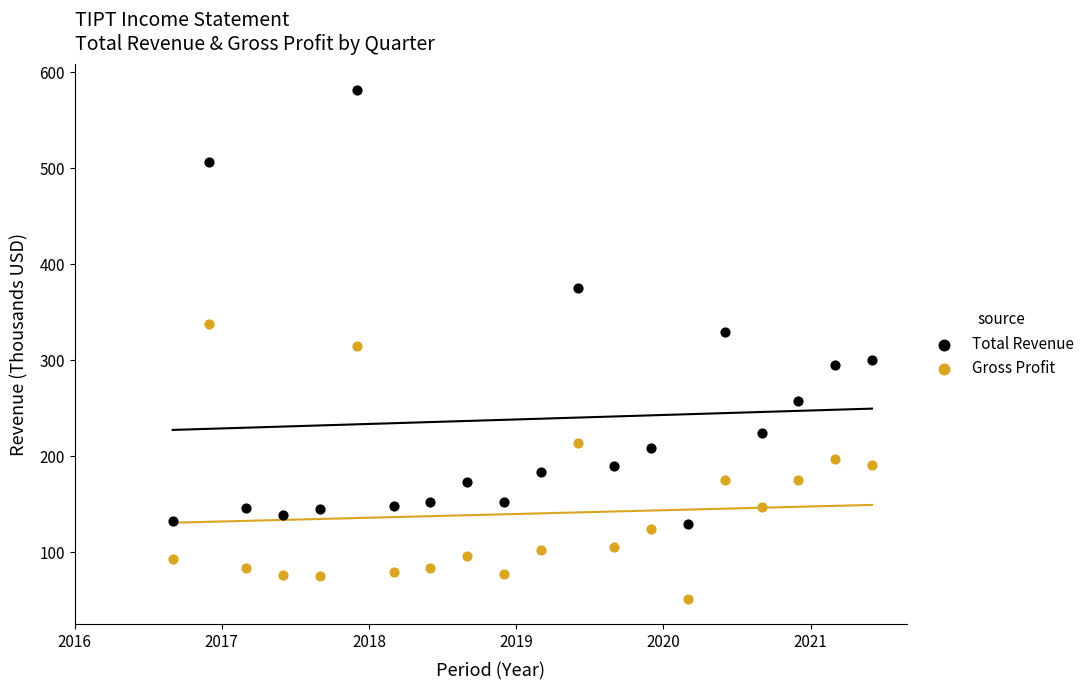

Which series has the widest spread of Y values?

Total Revenue